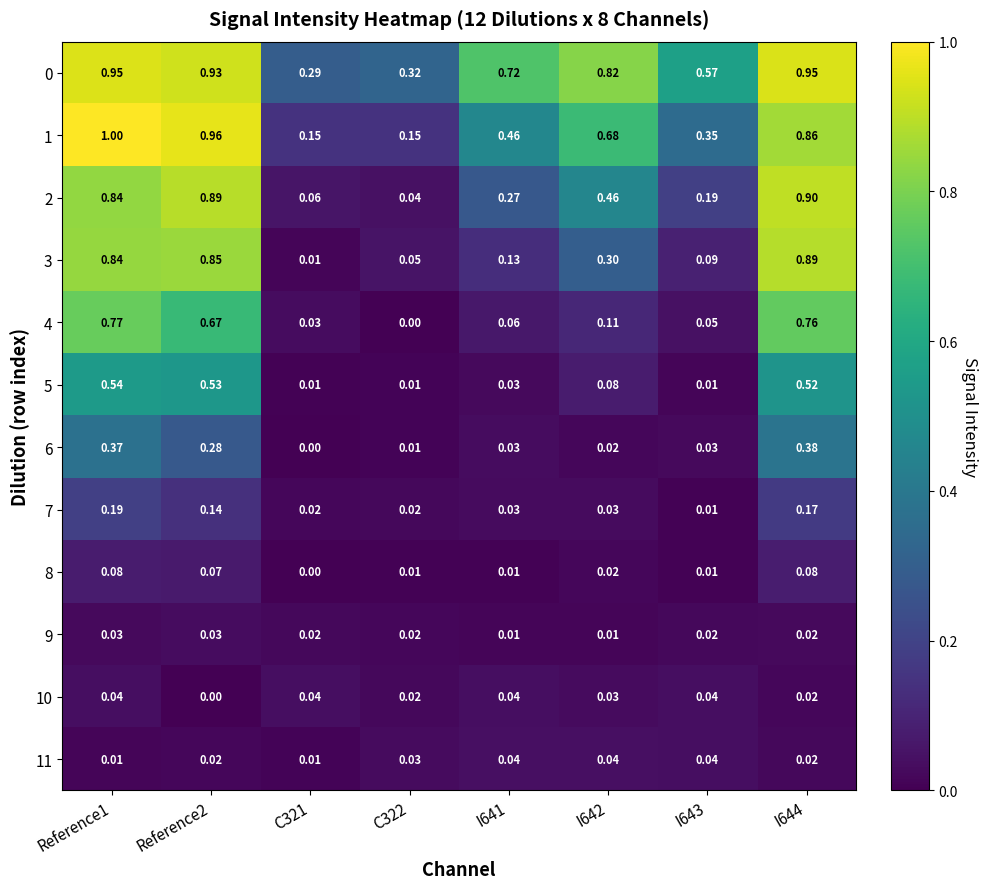

At which category does the chart reach its peak across all series?

Reference1